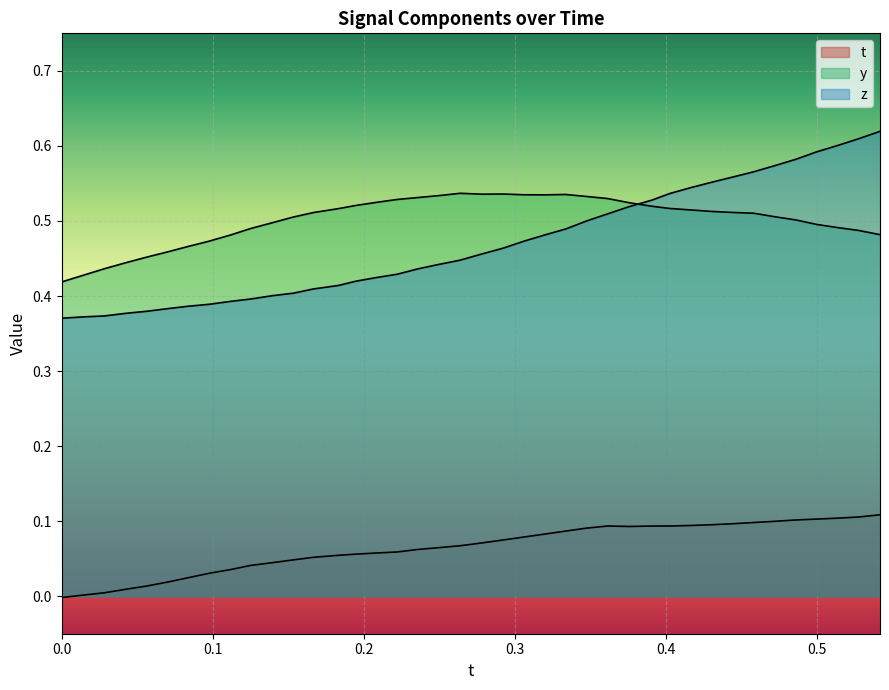

How many lines are shown in the chart?

3